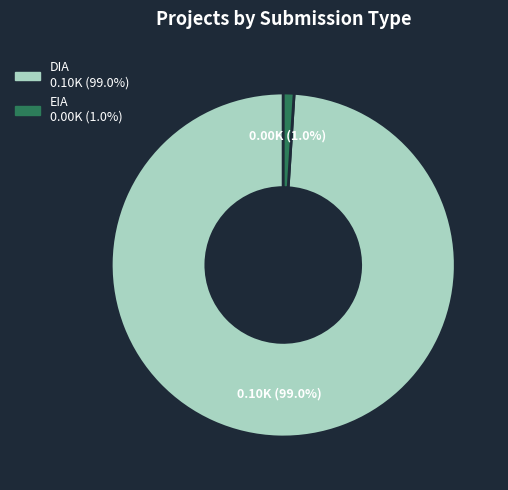

To the nearest percent, what is the average slice percentage?

50%